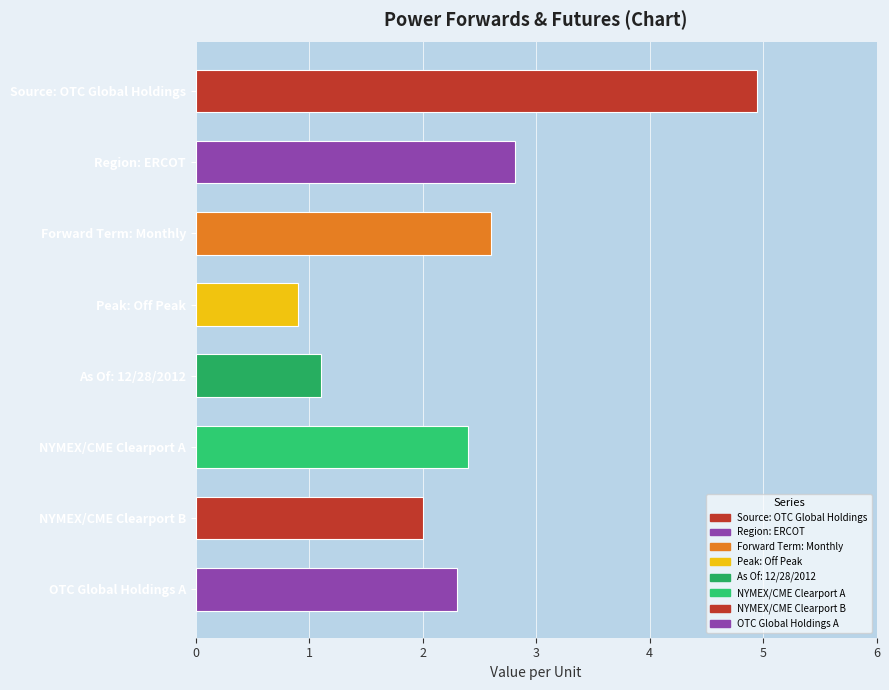

Between OTC Global Holdings A and Forward Term: Monthly, which is larger?

Forward Term: Monthly